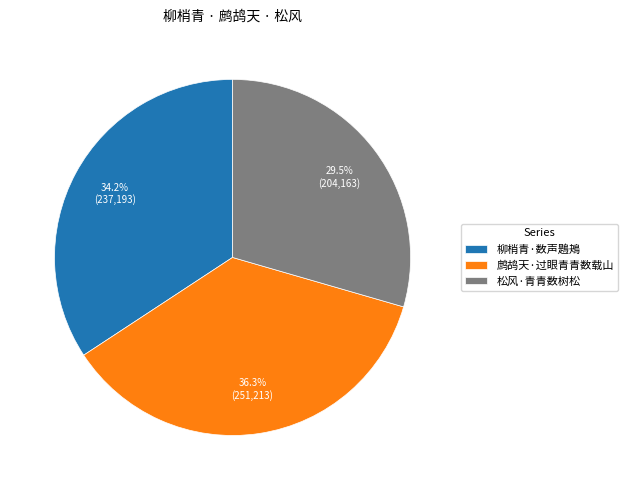

Between 鹧鸪天·过眼青青数载山 and 松风·青青数树松, which is larger?

鹧鸪天·过眼青青数载山